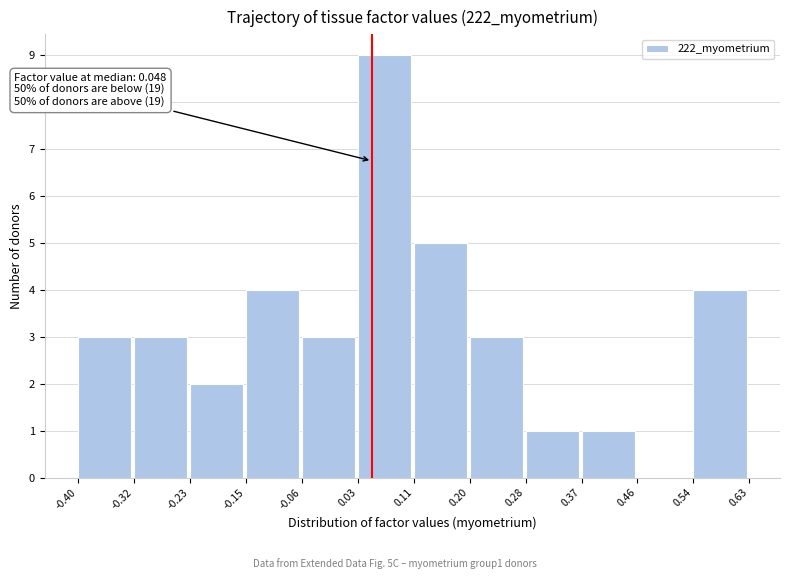

Which range on the x-axis has the tallest bar?

0.03 to 0.11